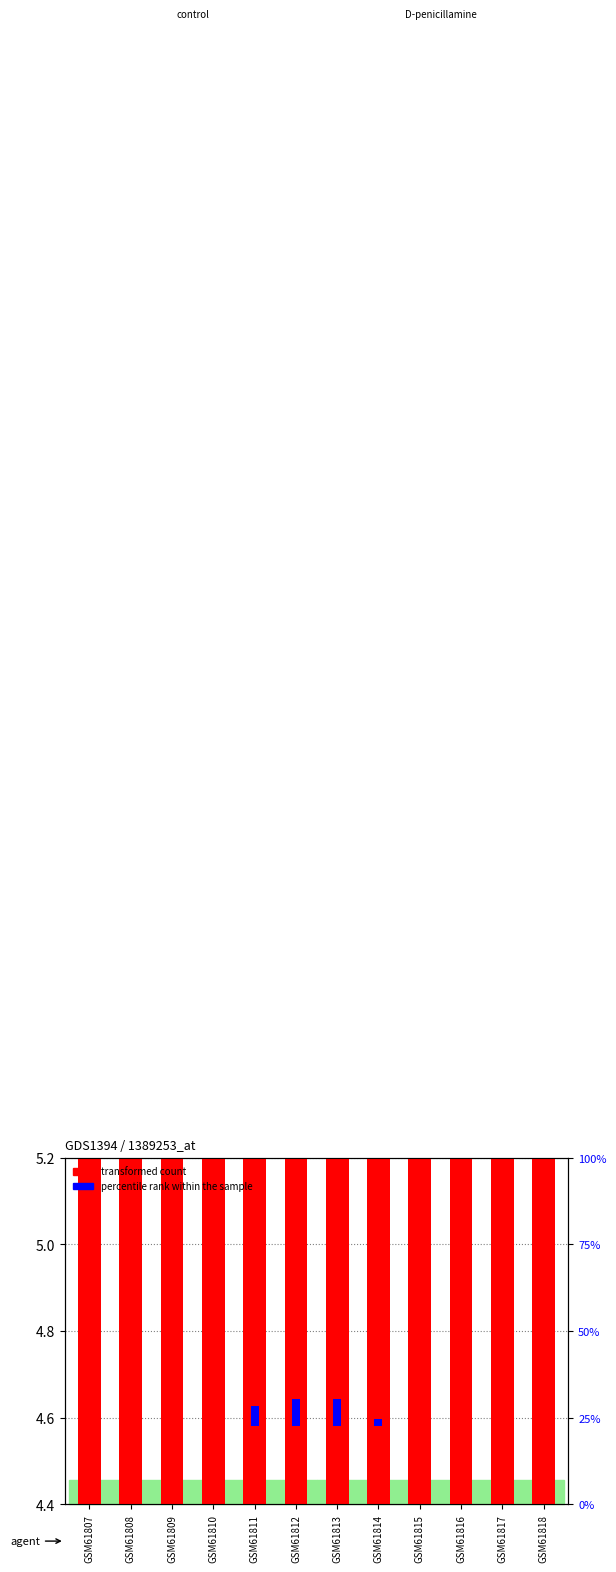

Is it true that transformed count equals 4.5 at GSM61810?

True